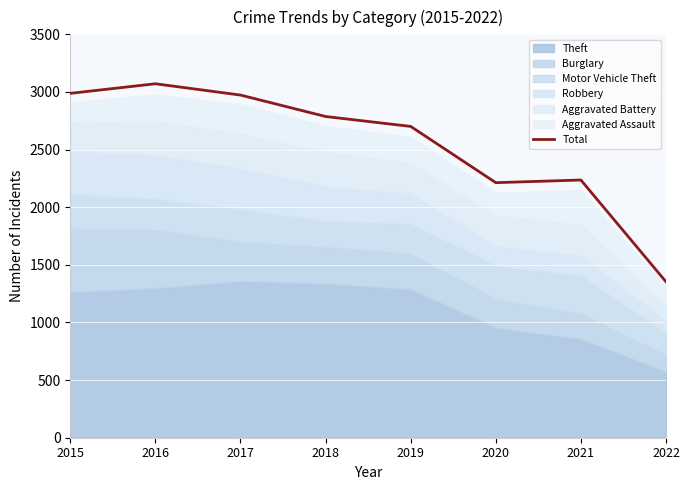

Approximately how many times larger is the value at 2015 compared to 2016?

1.0